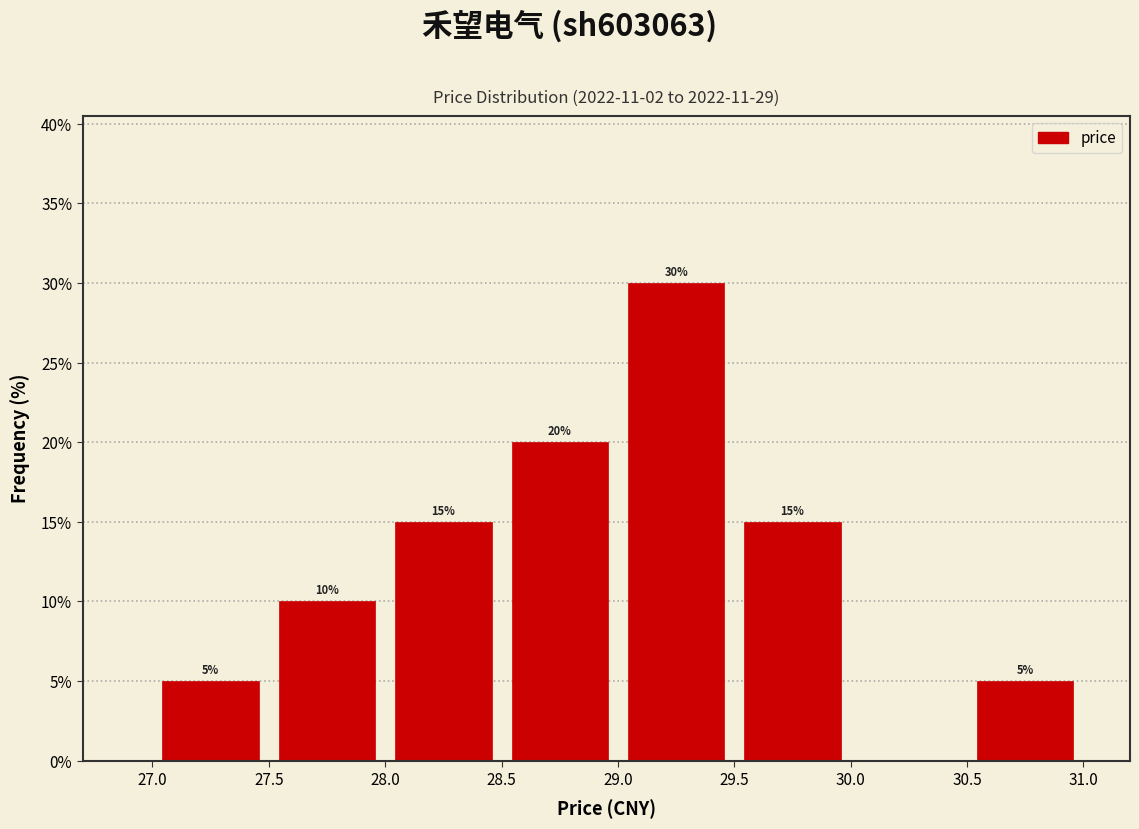

Which range on the x-axis has the tallest bar?

29.0 to 29.5